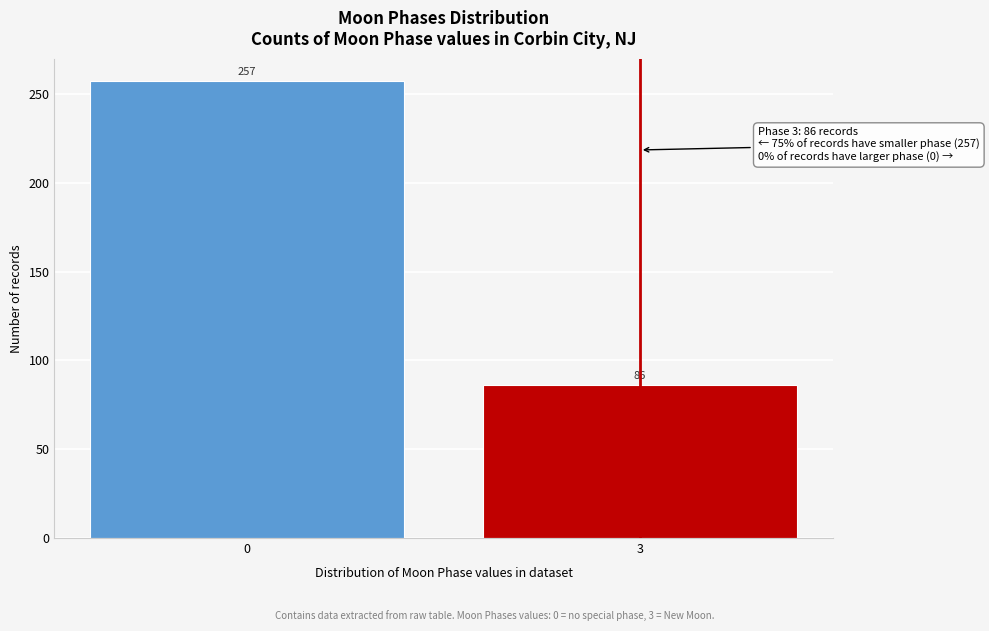

Reading right to left, extract all data points from this chart.

86	257